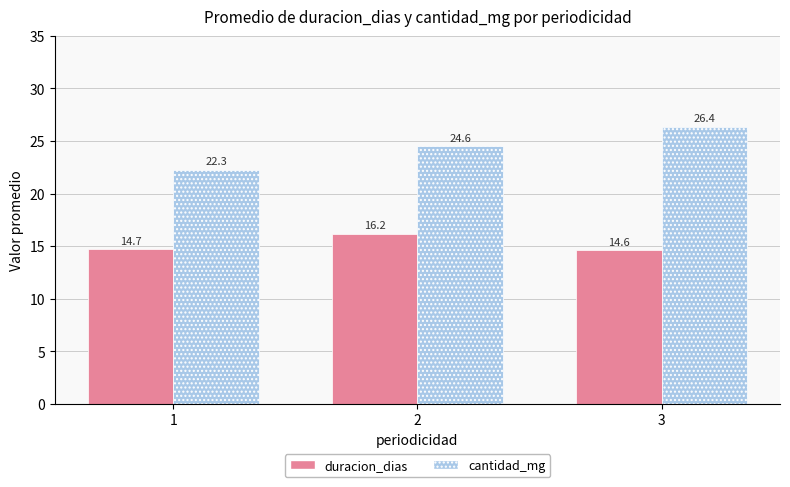

Is it true that duracion_dias equals 8.1 at 3?

False